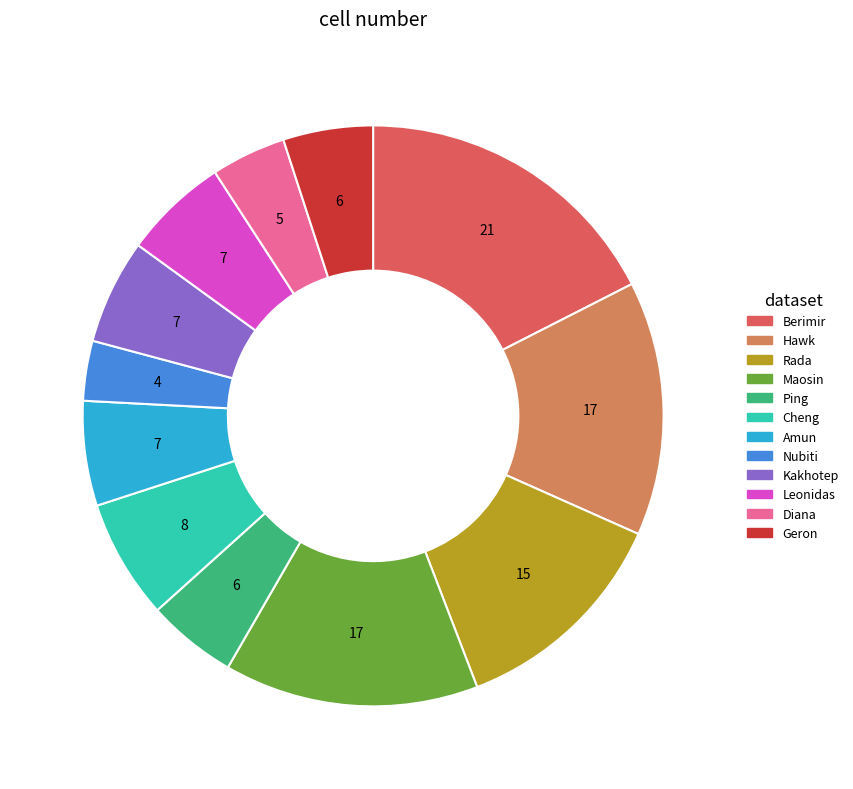

Is the sum of Cheng and Leonidas greater than half?

No